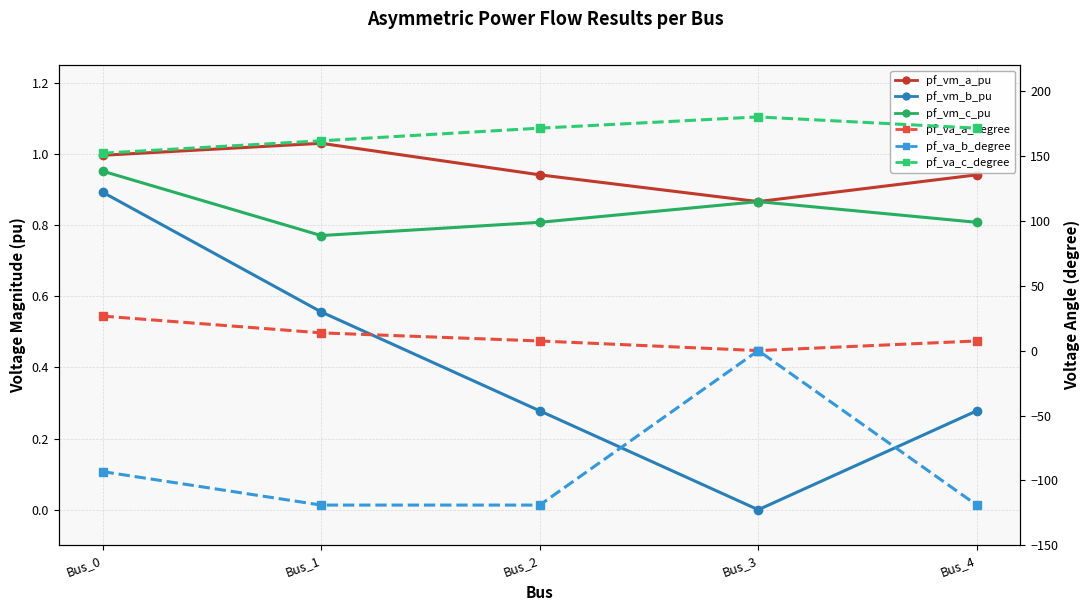

Is the value of pf_va_c_degree at Bus_1 greater than the value of pf_va_a_degree at Bus_1?

Yes